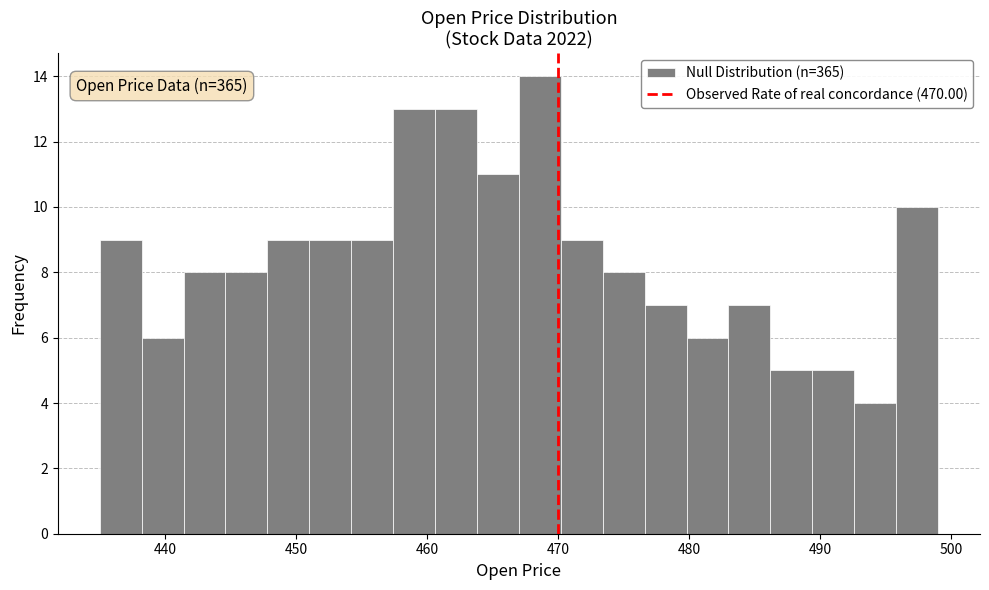

Read against the x-axis, roughly where is the centre of the tallest bar?

469